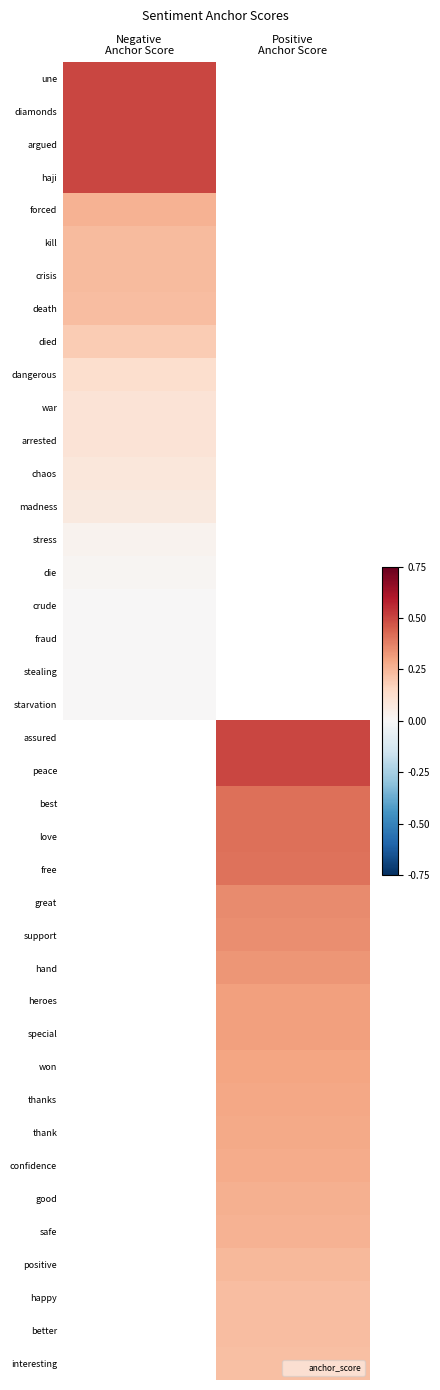

At how many categories does at least one series exceed 0?

2